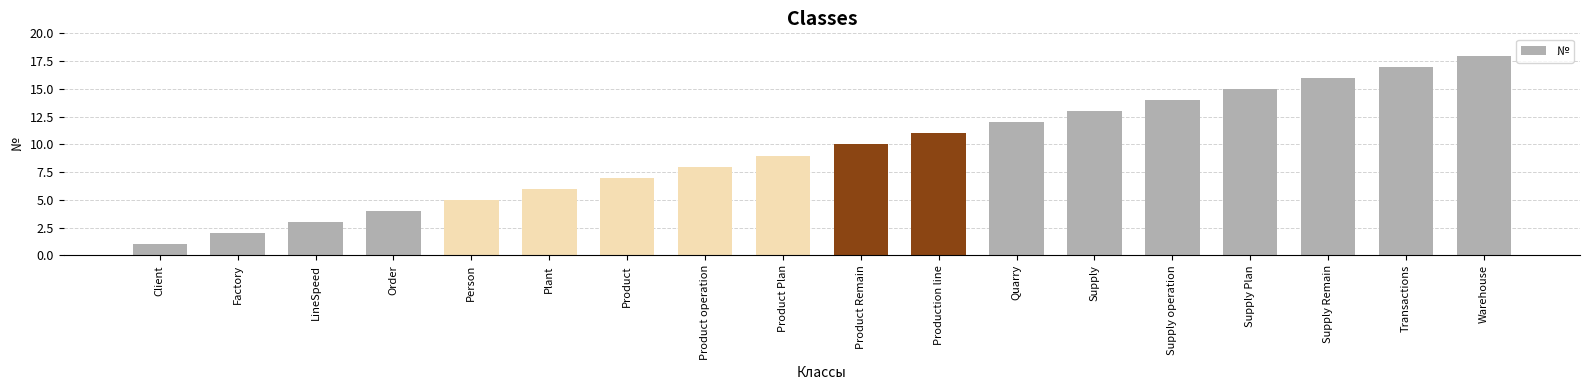

The chart shows a value of 27 at Transactions. True or false?

False